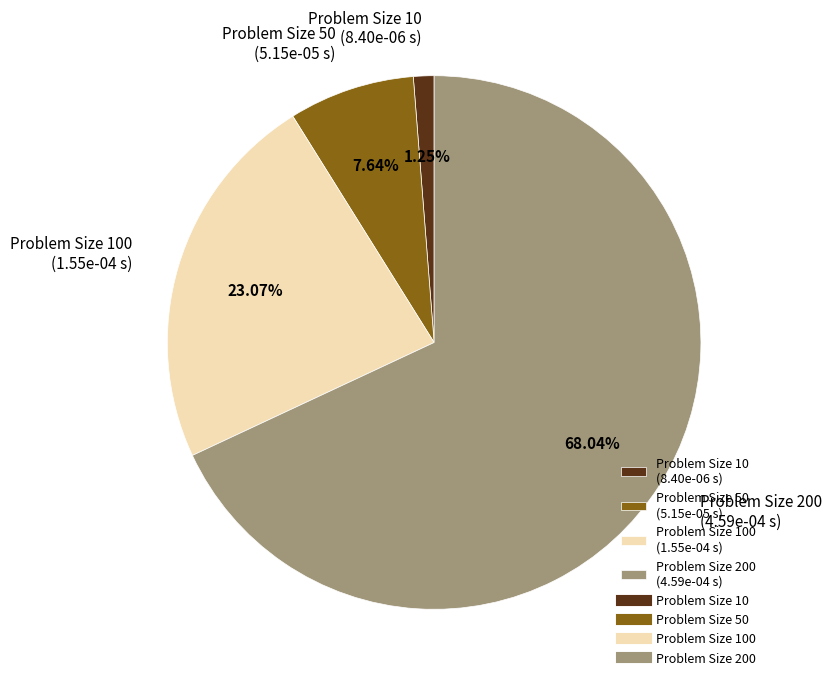

Rank the categories by value from lowest to highest.

Problem Size 10 (8.40e-06 s), Problem Size 50 (5.15e-05 s), Problem Size 100 (1.55e-04 s), Problem Size 200 (4.59e-04 s)